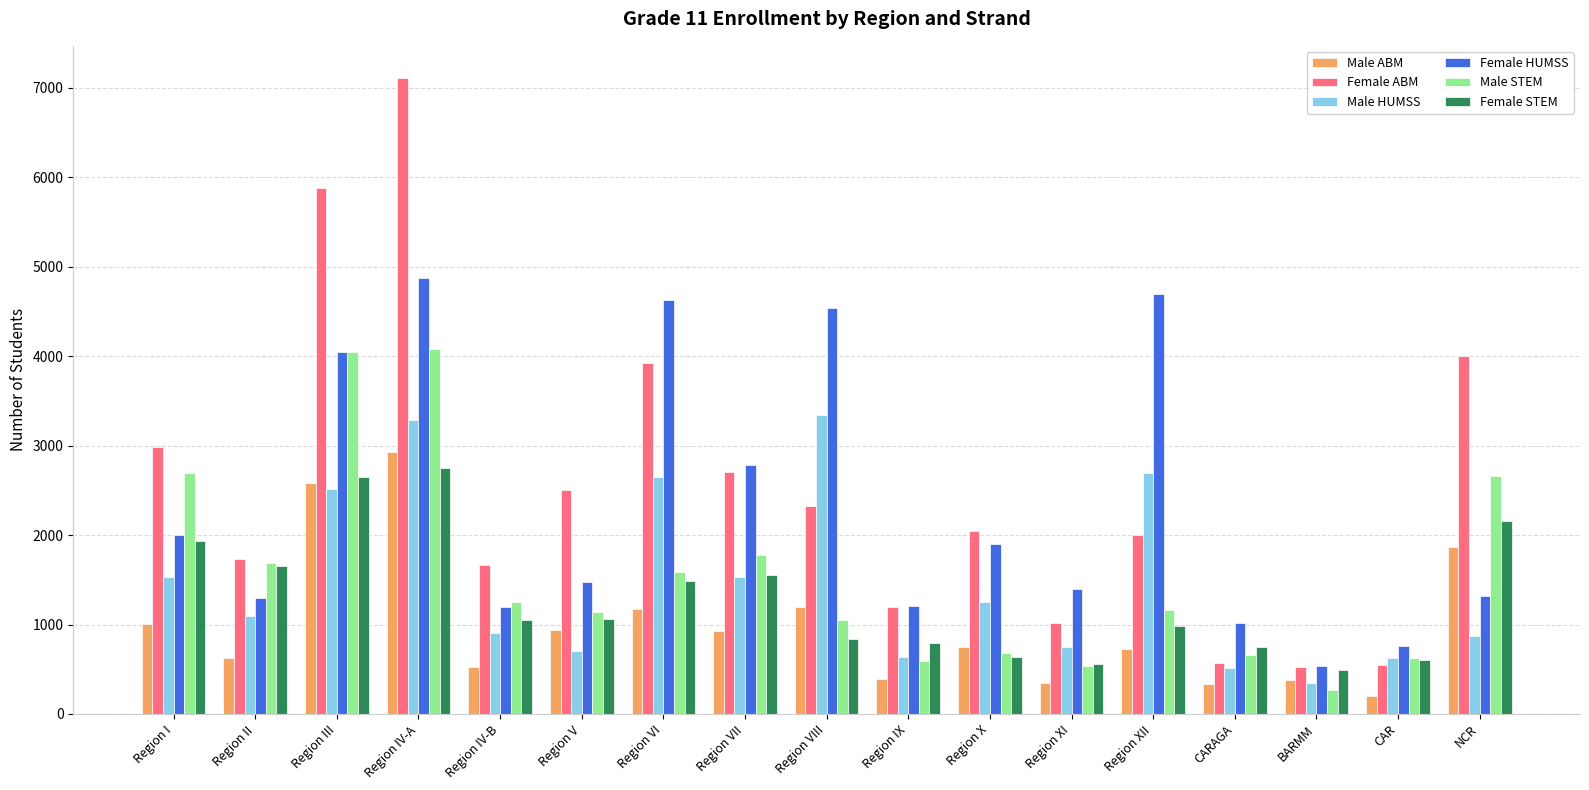

Which series has the widest spread of values?

Female ABM